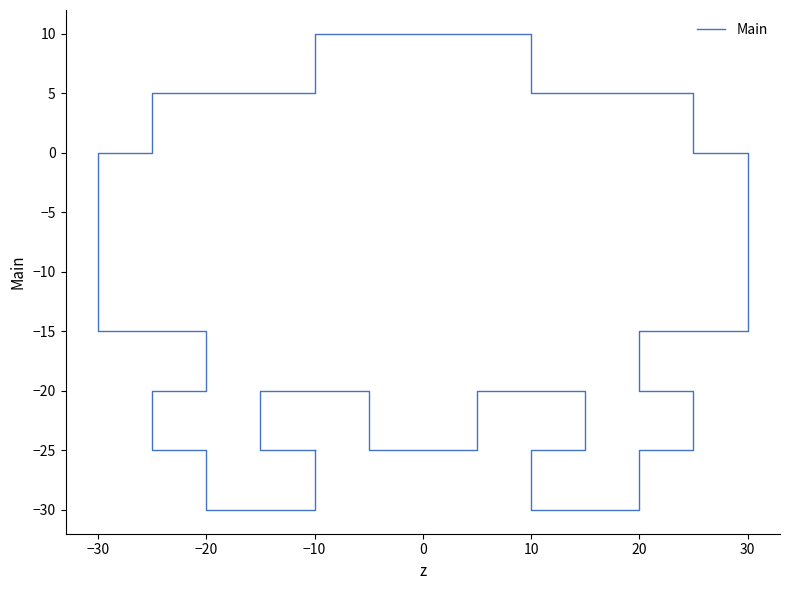

True or false: there are more than 0 points higher than both neighbors.

False